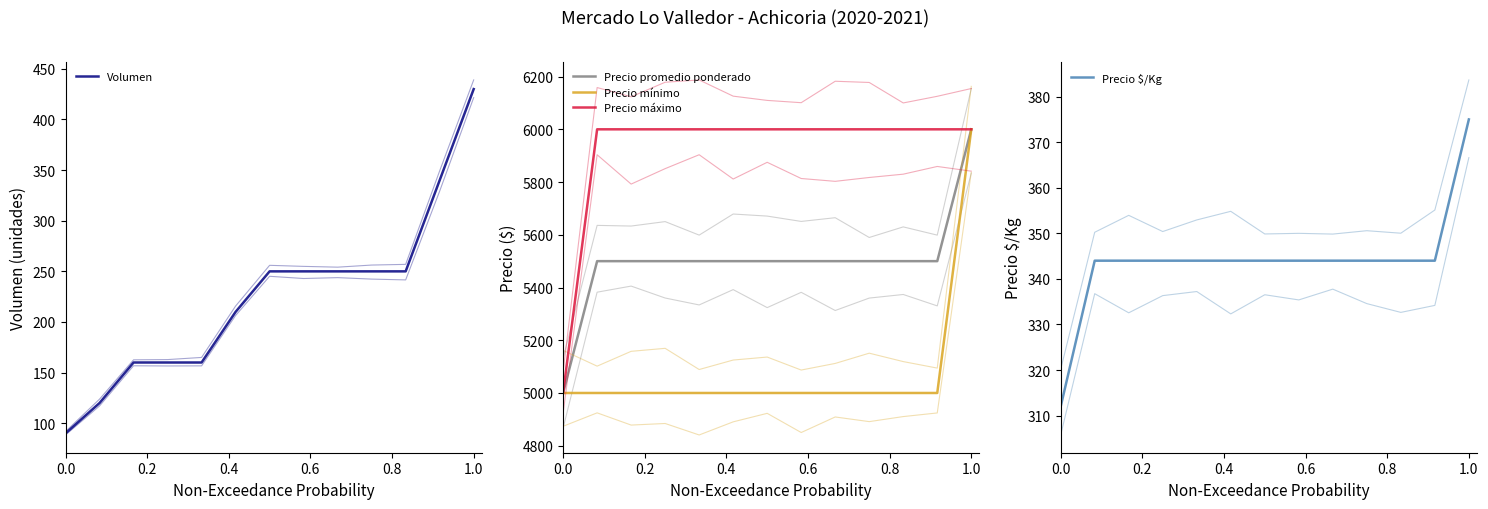

How many data points in Precio $/Kg are above 344?

1